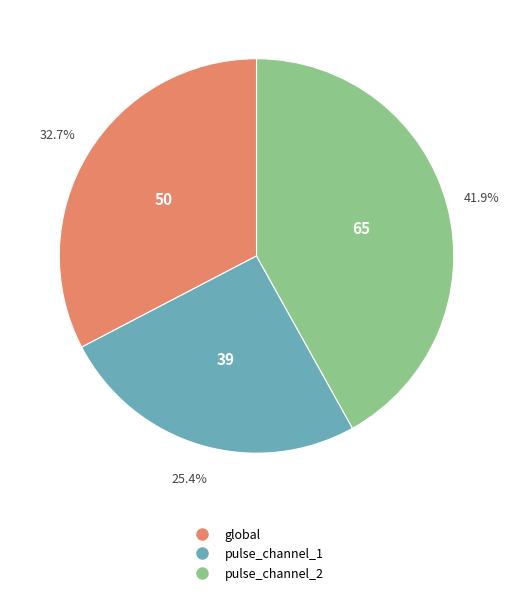

Which category has the biggest portion of the pie?

pulse_channel_2